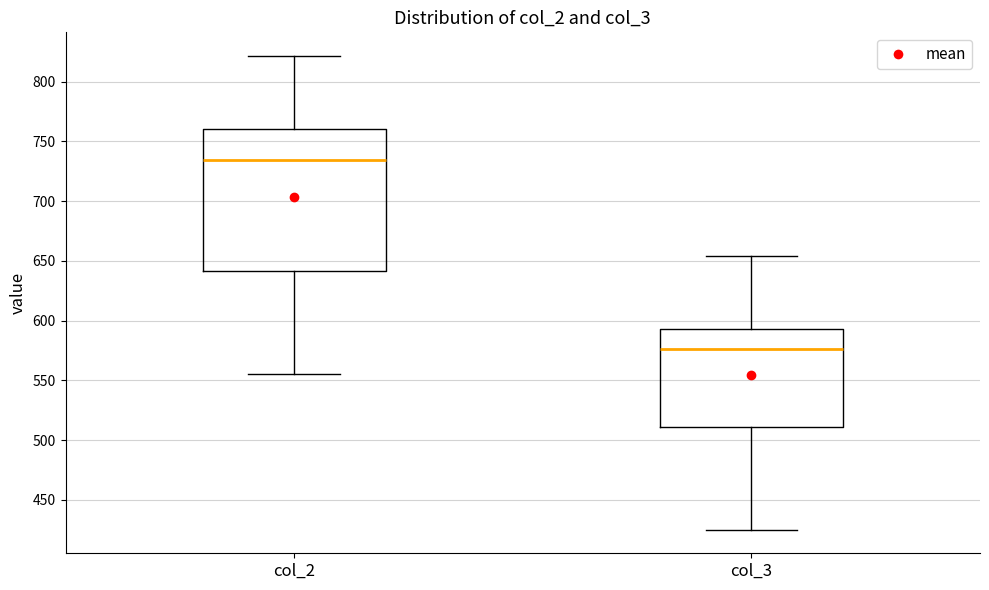

Reading left to right, read every box against the y-axis: the position of its median line, the range the box covers, and the ends of its whiskers. The values are not printed on the chart, so give them approximately, as read against the axis.

col_2: median 735, box 640 to 760, whiskers 555 to 820
col_3: median 575, box 510 to 595, whiskers 425 to 655